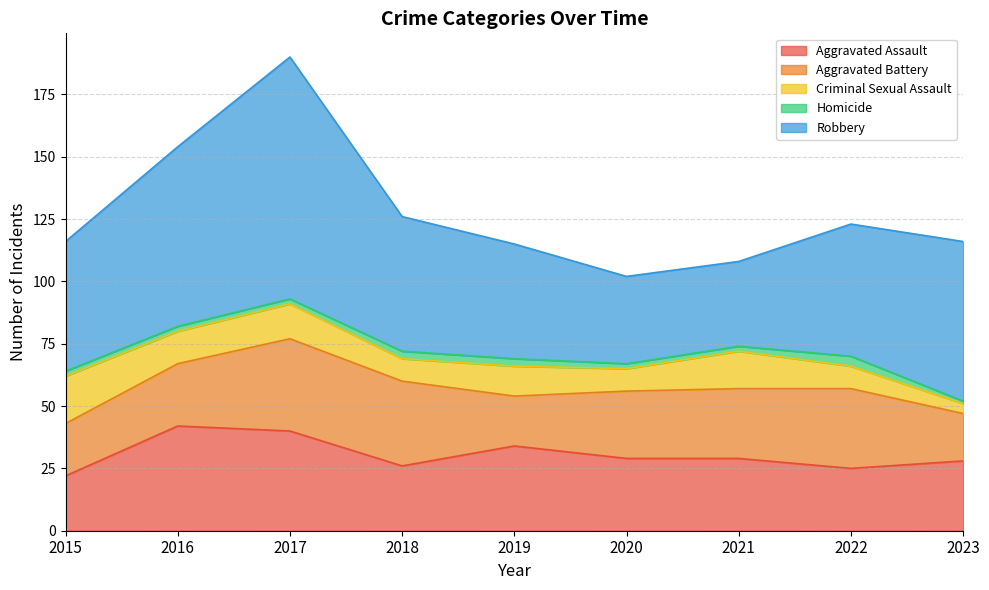

The Criminal Sexual Assault series shows 4 at 2023. True or false?

True